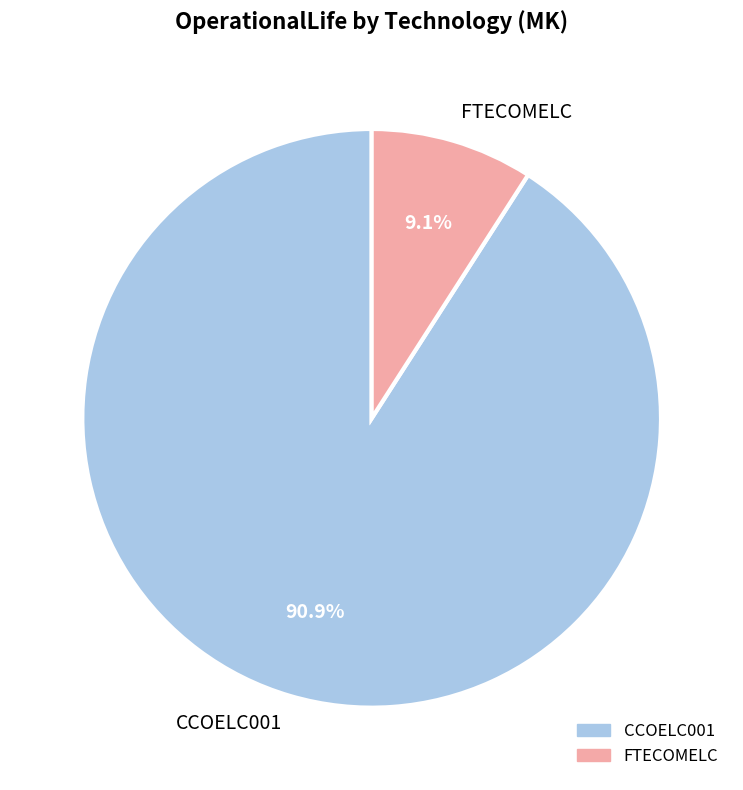

What is the largest slice in the pie chart?

CCOELC001